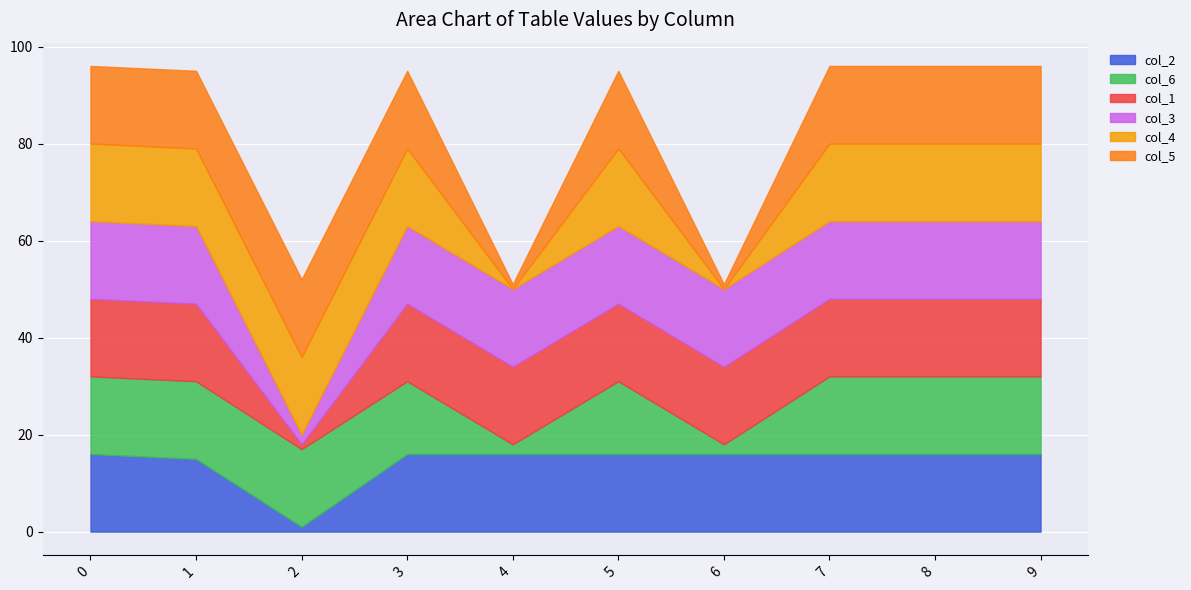

What is the lowest value of the col_6 series?

2